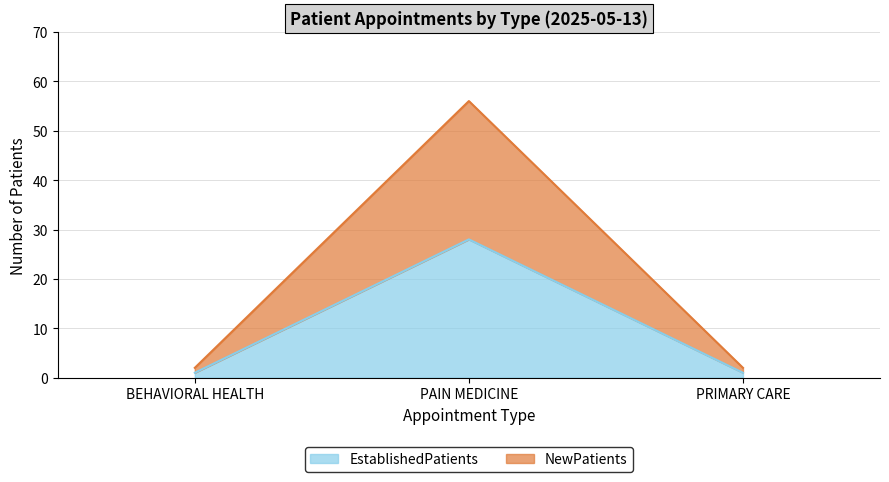

Between BEHAVIORAL HEALTH and PRIMARY CARE, which series saw the biggest shift?

EstablishedPatients